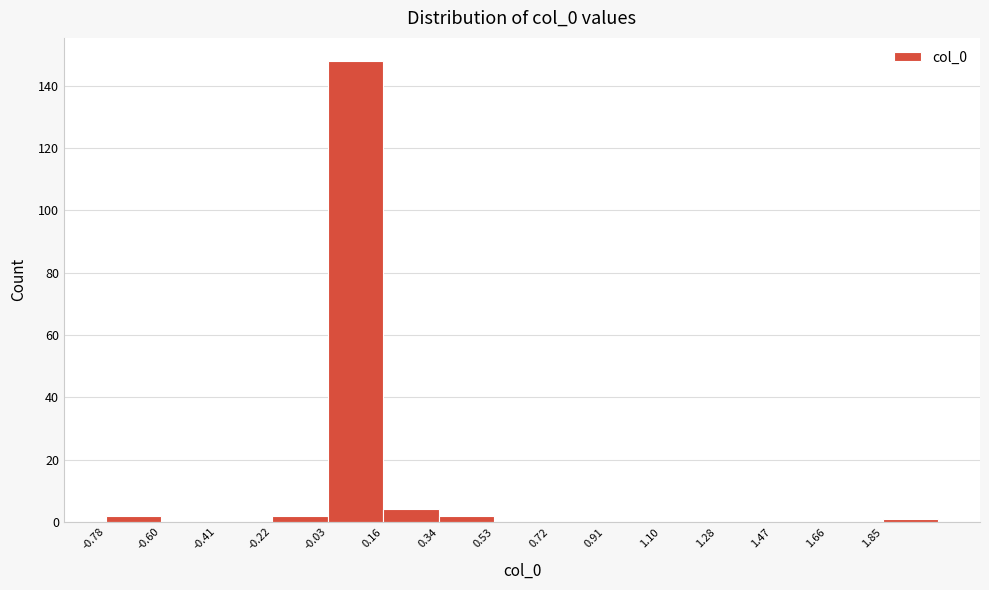

Reading left to right, list every bar in this chart as the range it spans on the x-axis followed by its height. Neither the bar edges nor the heights are printed on the chart, so give them approximately, as read against the axes.

-0.78 to -0.60: 2
-0.60 to -0.40: 0
-0.40 to -0.22: 0
-0.22 to -0.04: 2
-0.04 to 0.16: 148
0.16 to 0.34: 4
0.34 to 0.54: 2
0.54 to 0.72: 0
0.72 to 0.90: 0
0.90 to 1.10: 0
1.10 to 1.28: 0
1.28 to 1.48: 0
1.48 to 1.66: 0
1.66 to 1.84: 0
1.84 to 2.04: under 2